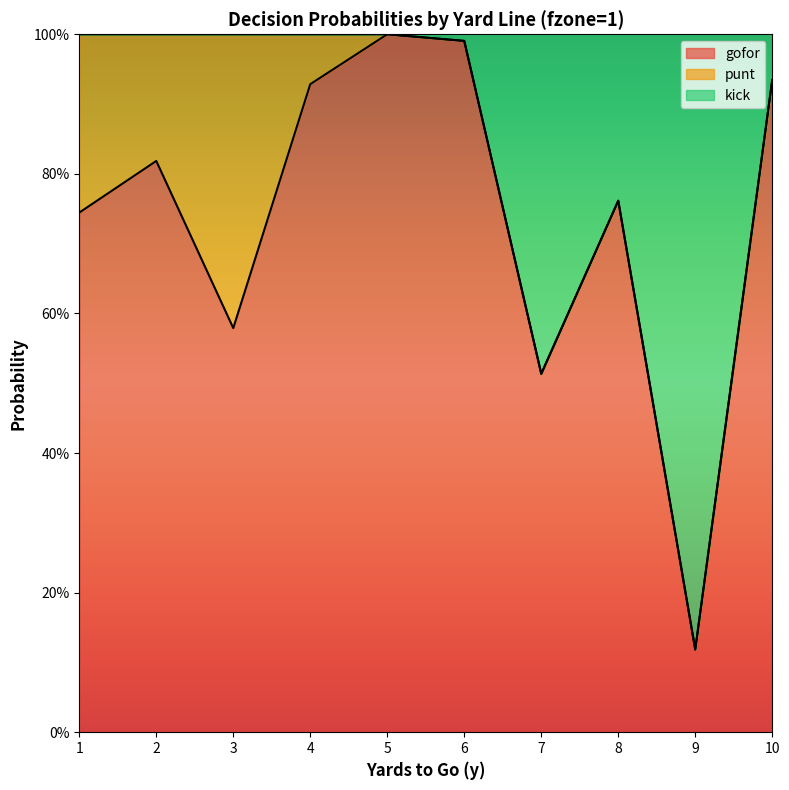

What is the difference between the maximum and second lowest values in the gofor series?

0.5